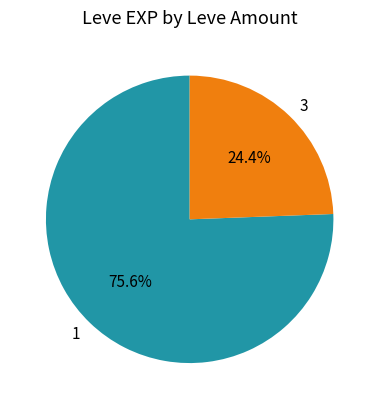

To the nearest percent, what percentage of the pie is 1?

76%